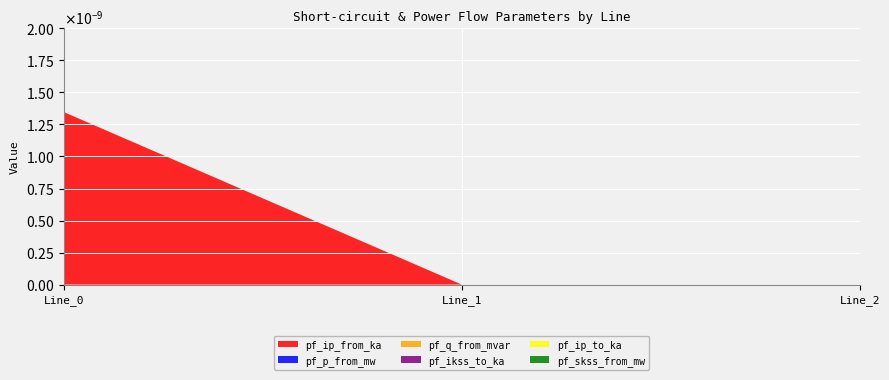

At how many categories does at least one series exceed 0?

1